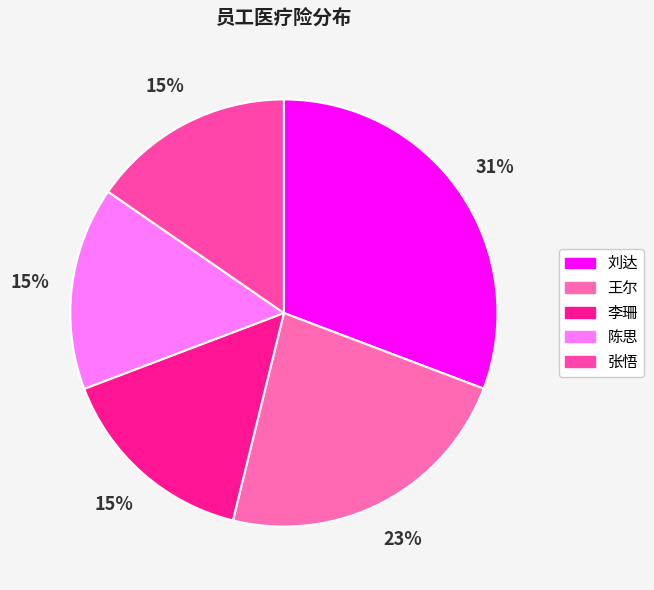

To the nearest percent, what percentage of the pie is 李珊?

15%